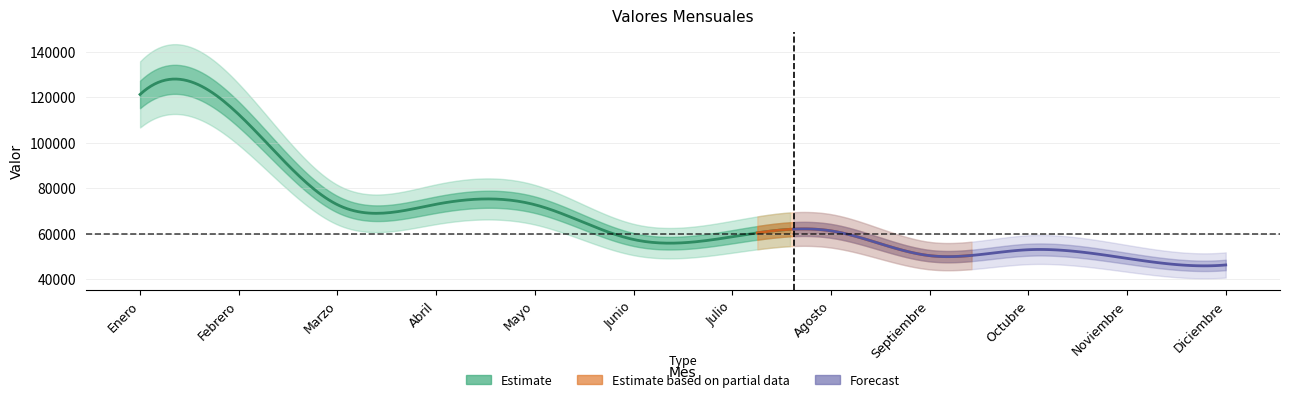

Which has a higher value, Mayo or Abril?

Abril